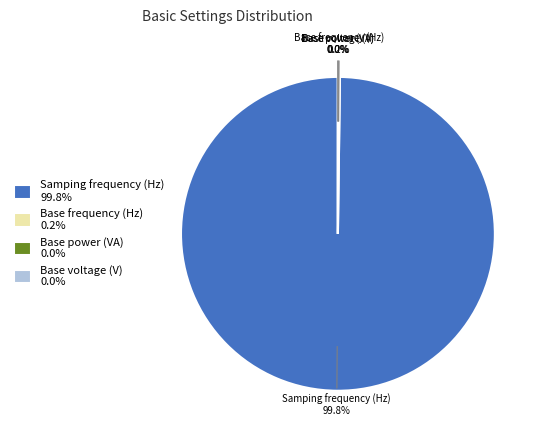

How much of the chart is everything except Samping frequency (Hz) 99.8%?

0.2%